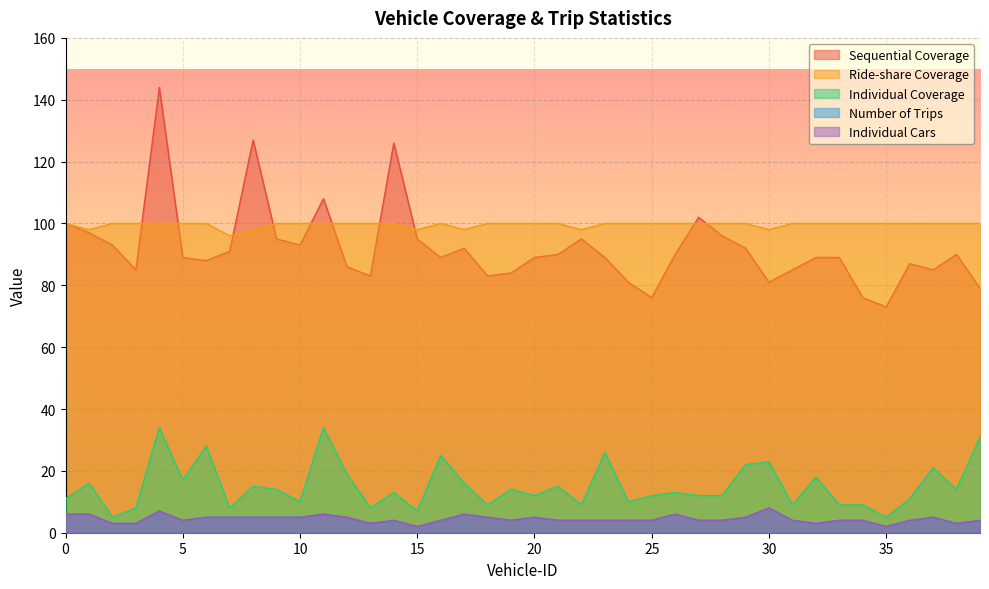

True or false: Sequential Coverage and Individual Coverage intersect in this chart.

False